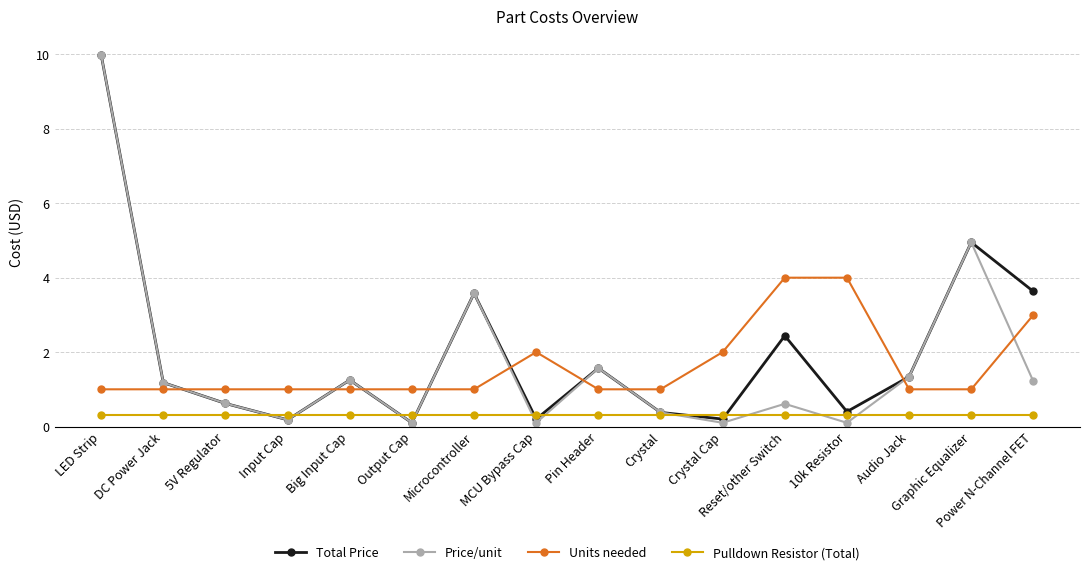

At how many categories does at least one series exceed 7?

1